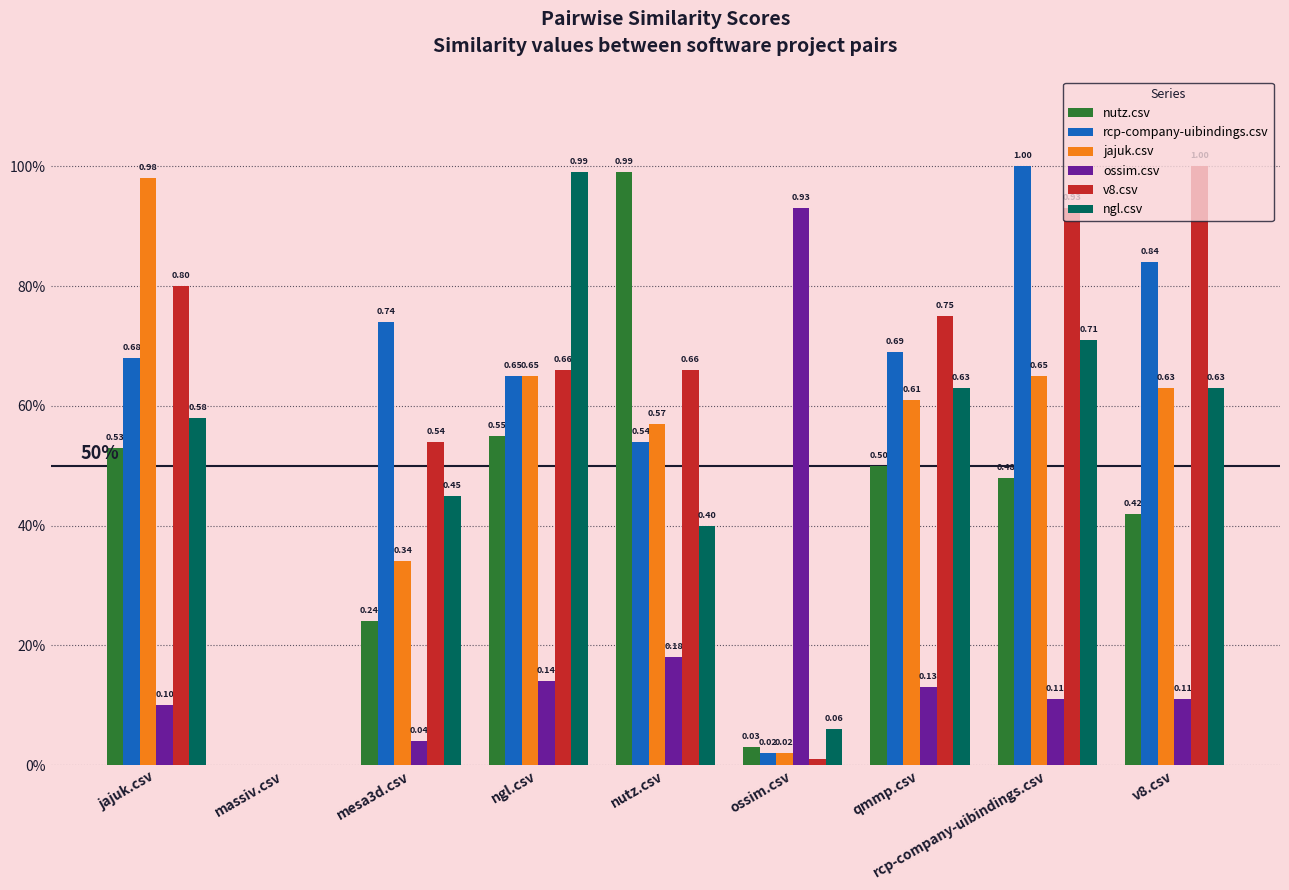

The rcp-company-uibindings.csv series shows -0.5 at massiv.csv. True or false?

False